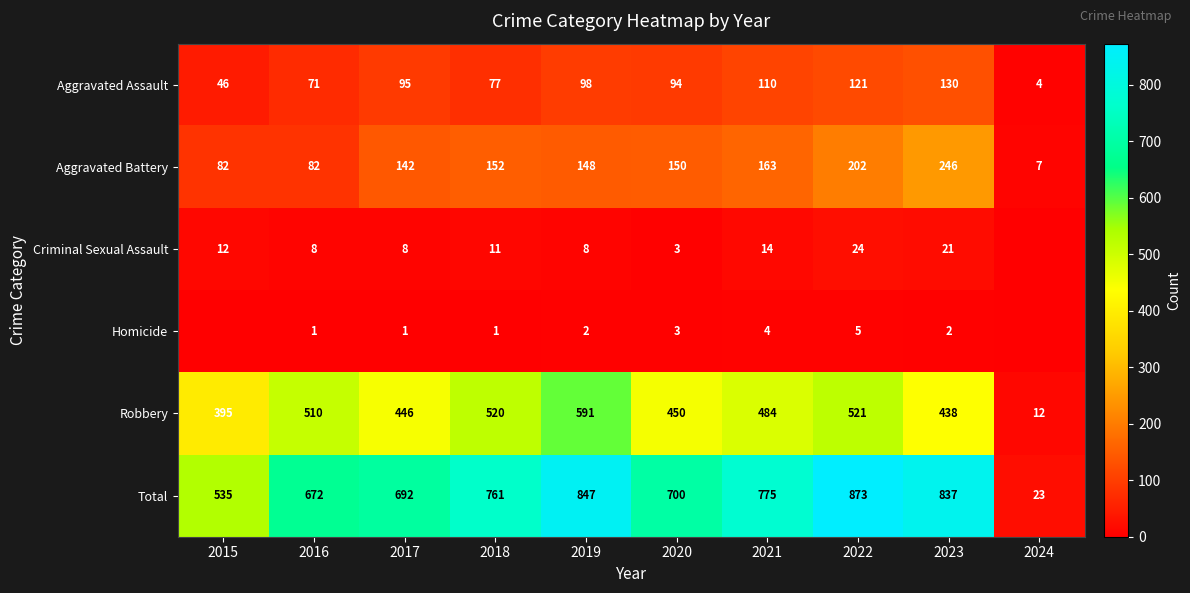

What is the difference between the highest and lowest values at 2021?

771